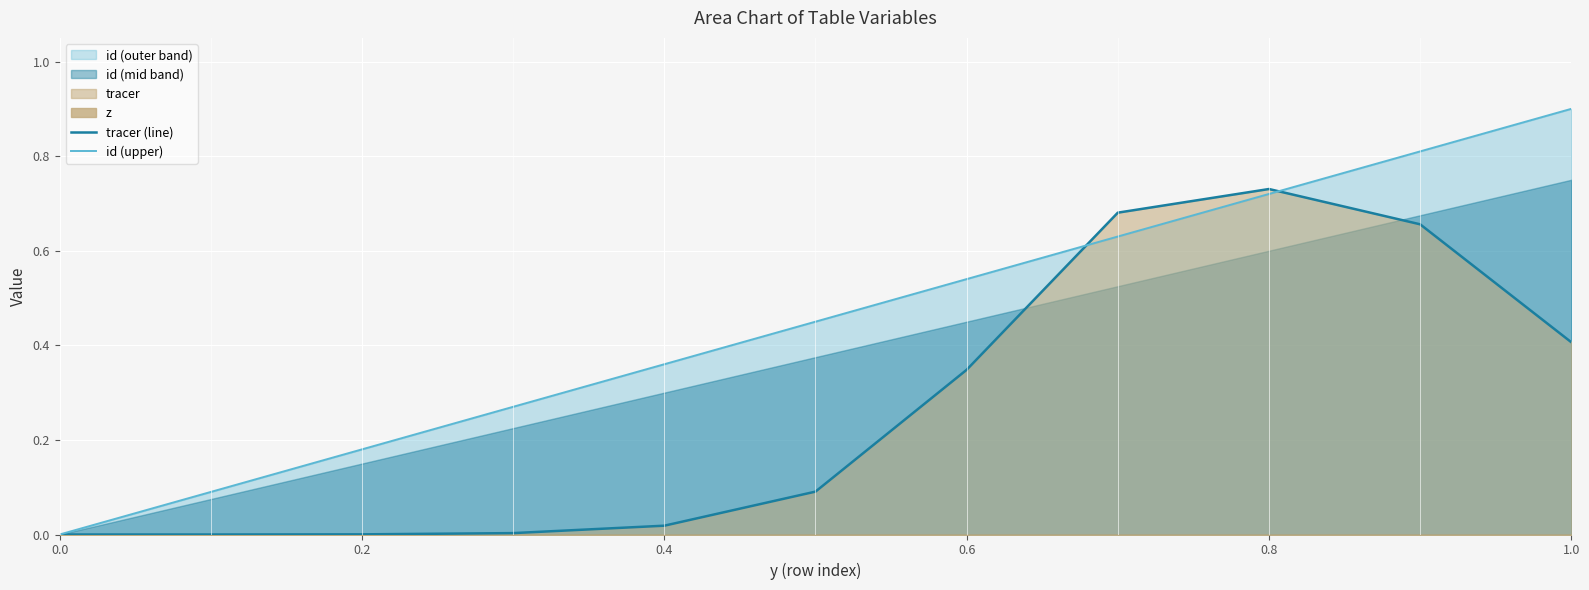

Count the id (upper) values in the range 0 to 1.

11